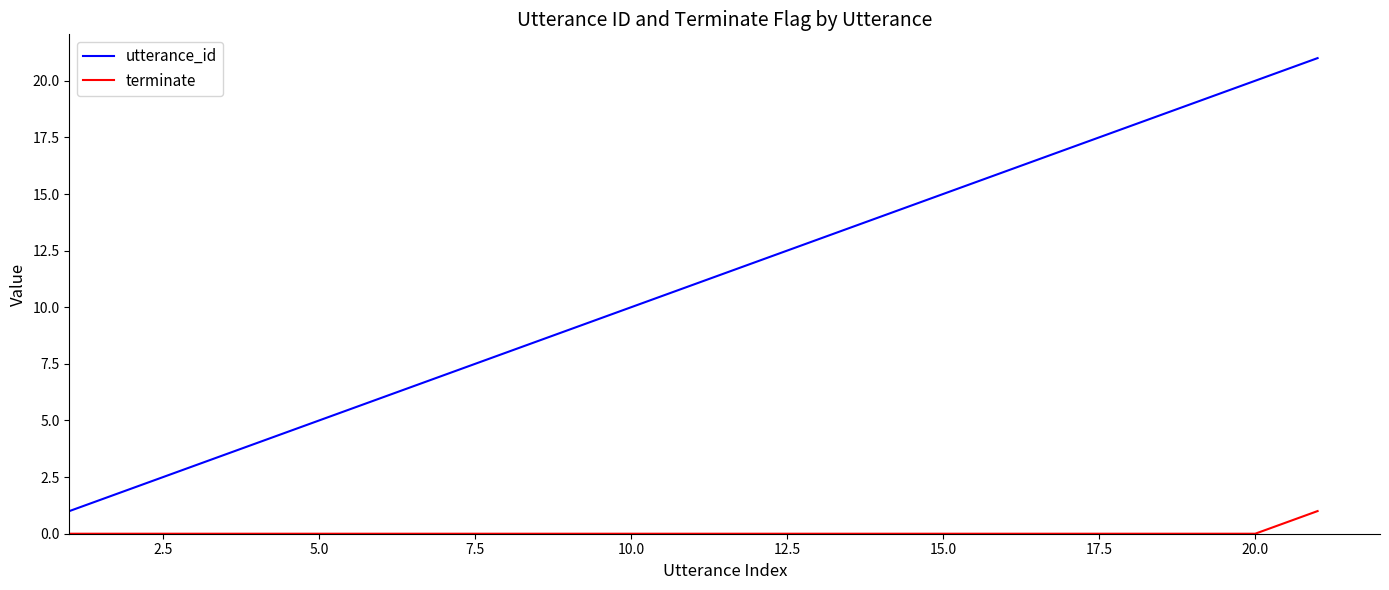

List the series in order of their peak value, highest first.

utterance_id, terminate